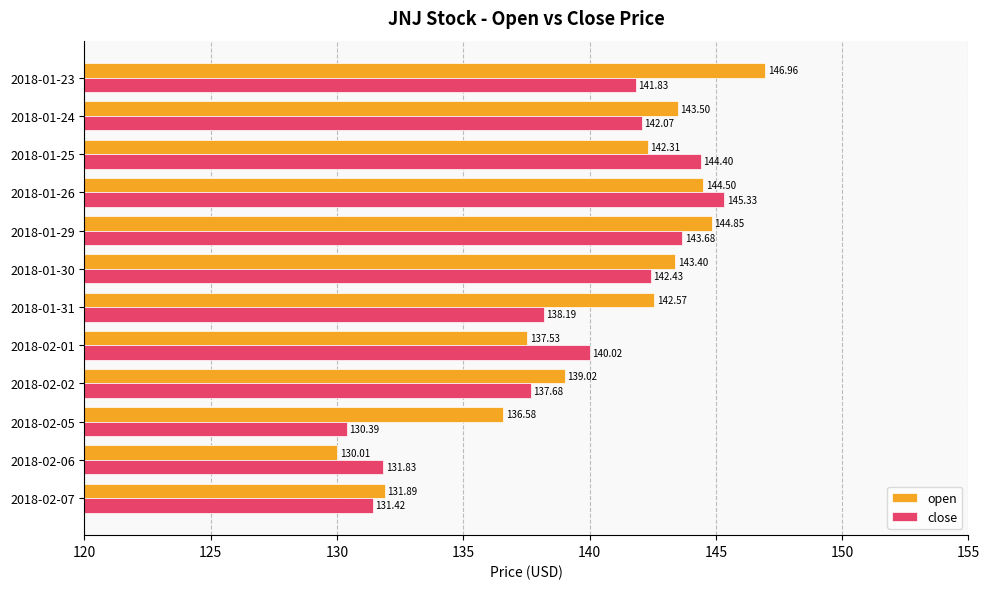

Rank the series by their maximum value, from highest to lowest.

open, close